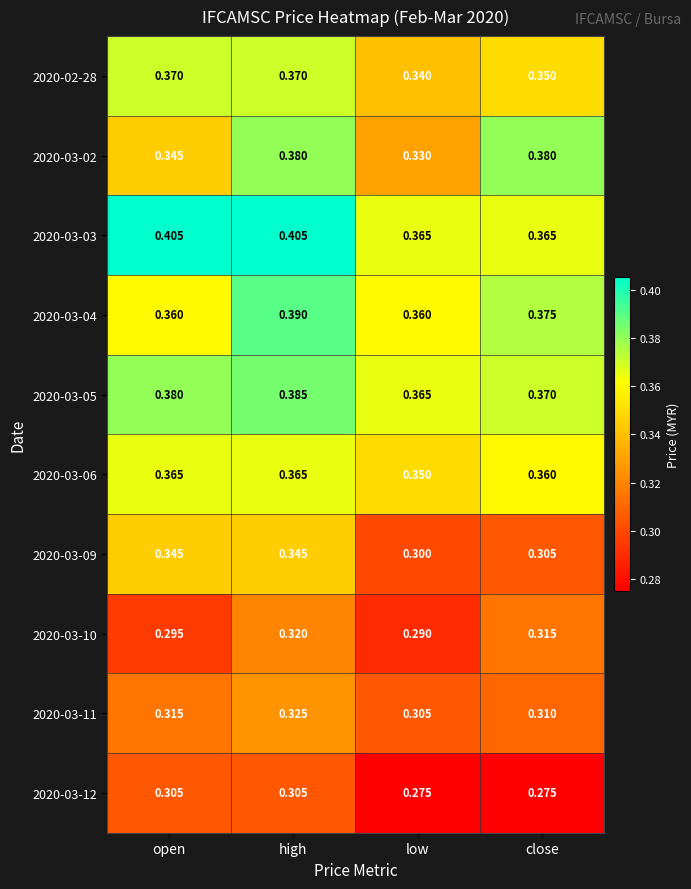

At which label does 2020-03-10 reach its peak?

high